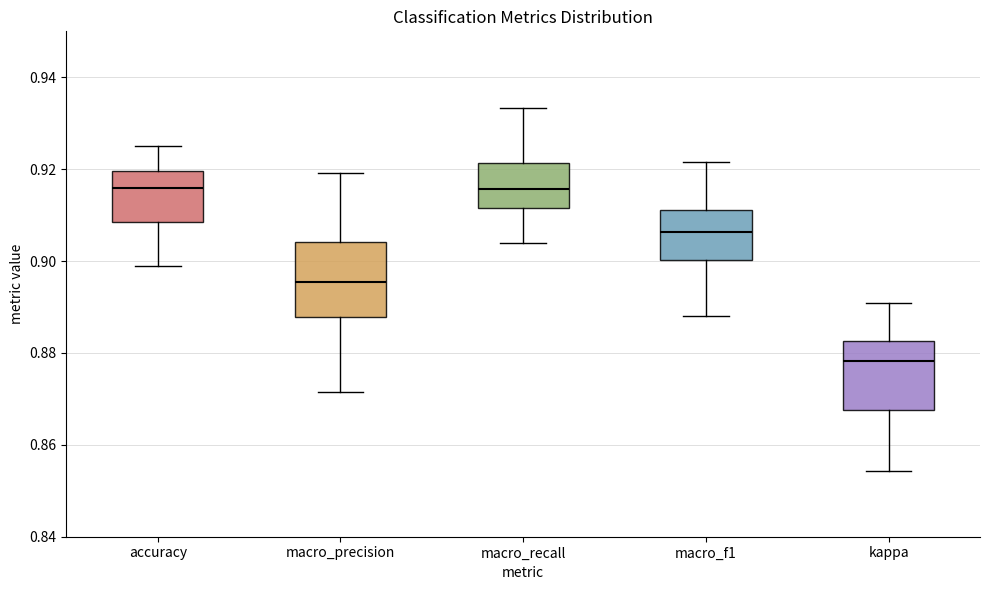

Where is the lower edge of the box for macro_precision on the y-axis? The values are not printed on the chart, so give them approximately, as read against the axis.

0.888